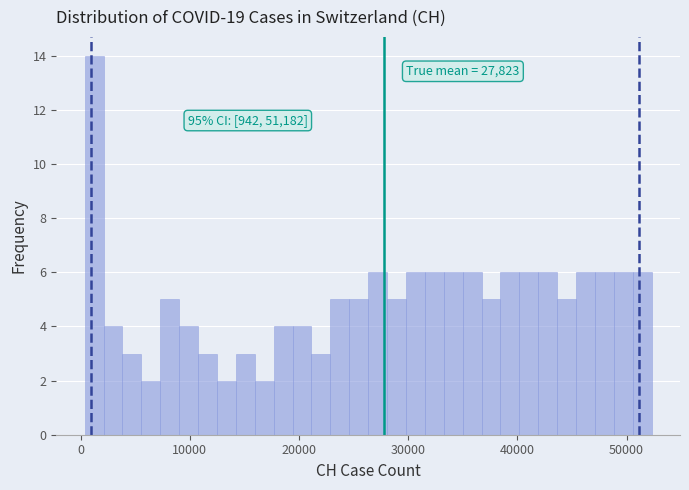

Read against the x-axis, roughly where is the centre of the tallest bar?

1000